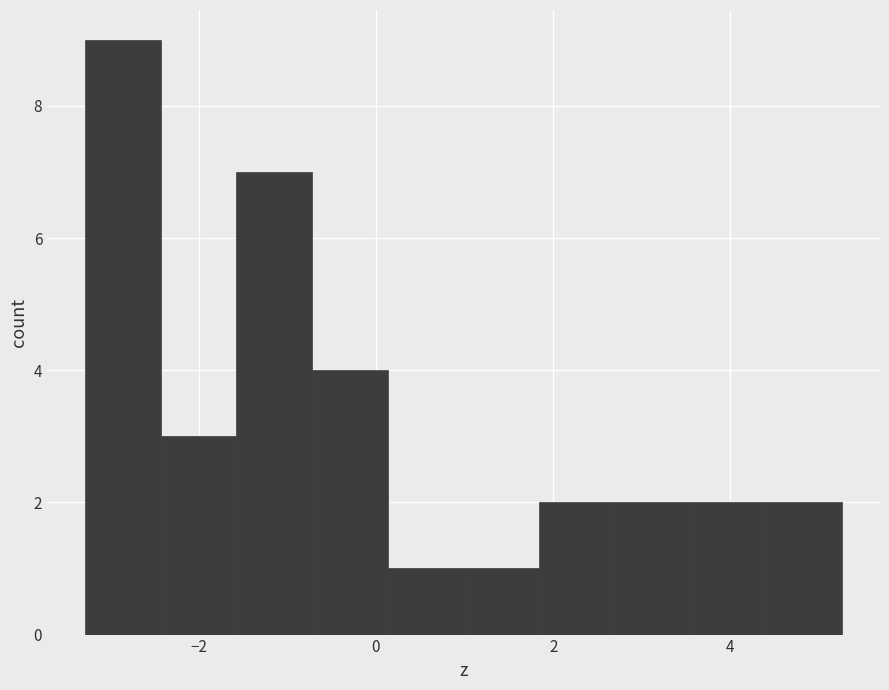

Reading left to right, list every bar in this chart as the range it spans on the x-axis followed by its height. Neither the bar edges nor the heights are printed on the chart, so give them approximately, as read against the axes.

-3.2 to -2.4: 9
-2.4 to -1.6: 3
-1.6 to -0.8: 7
-0.8 to 0.2: 4
0.2 to 1.0: 1
1.0 to 1.8: 1
1.8 to 2.6: 2
2.6 to 3.6: 2
3.6 to 4.4: 2
4.4 to 5.2: 2